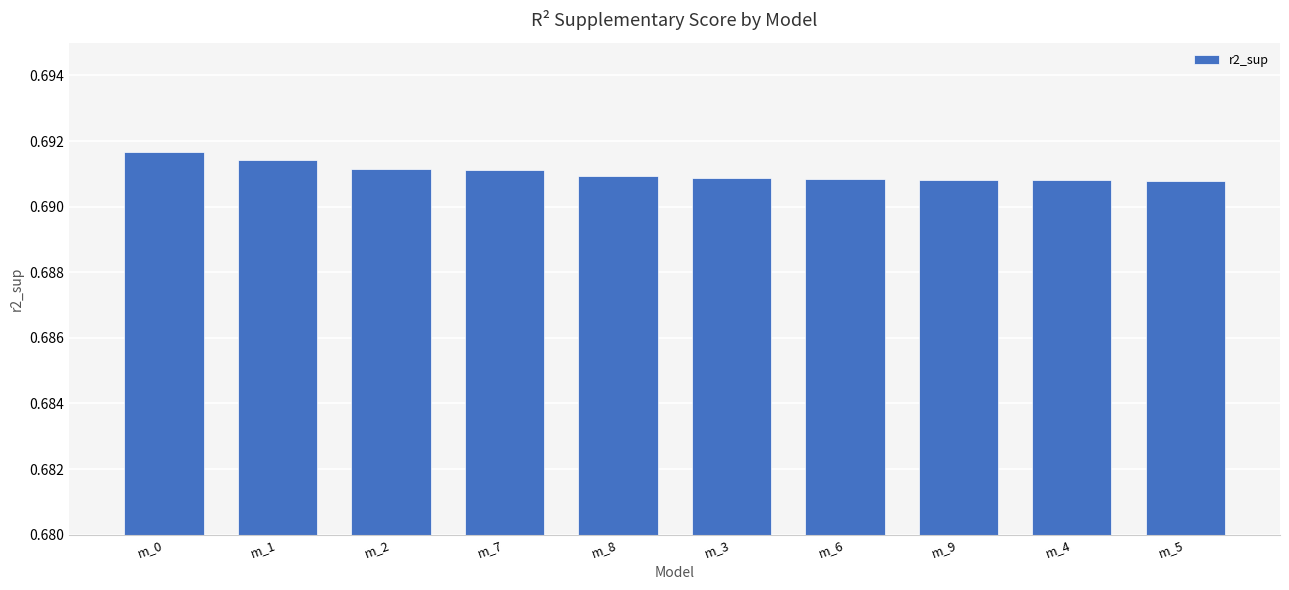

Which has a higher value, m_1 or m_3?

m_1